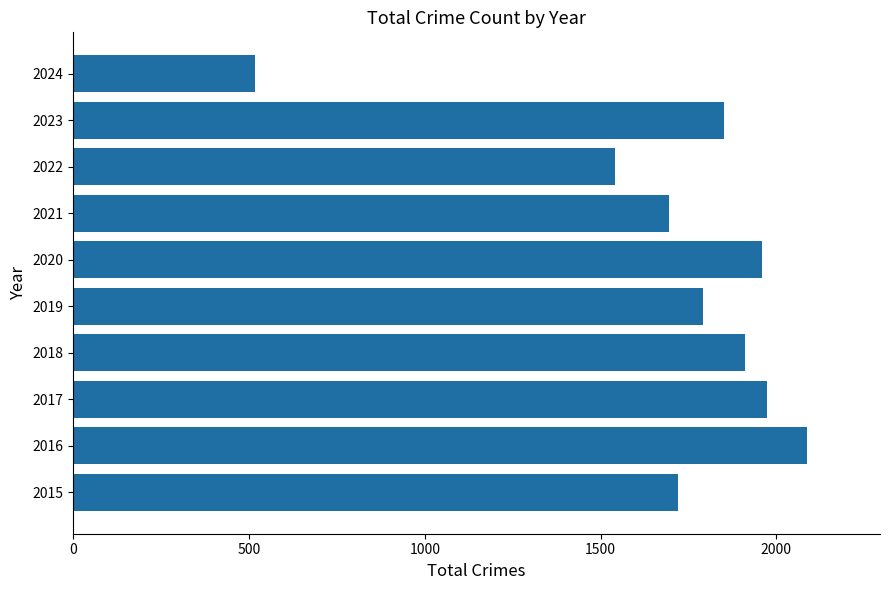

What is the maximum value shown in the chart?

2086